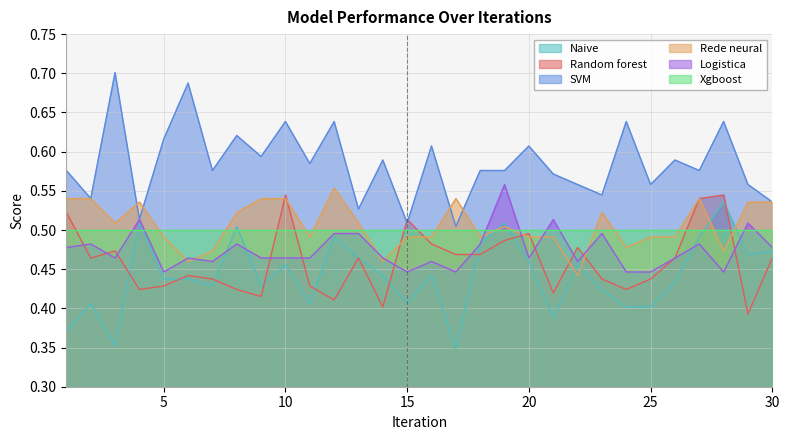

Which series has the largest total across all categories?

SVM